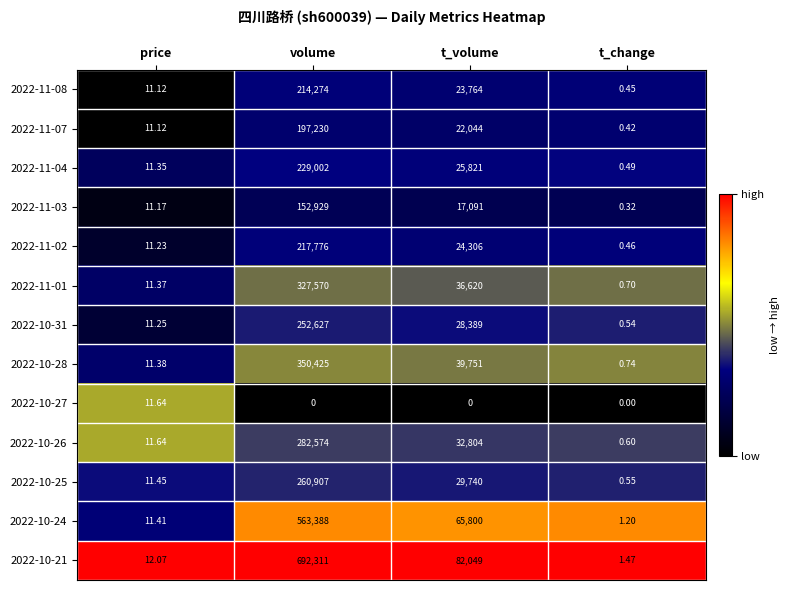

At which label does 2022-11-01 reach its peak?

volume